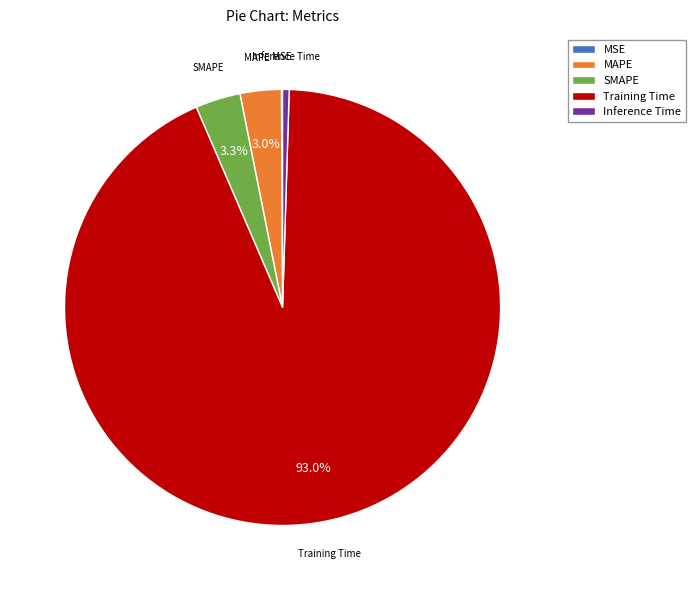

To the nearest percent, what portion does SMAPE represent?

3%